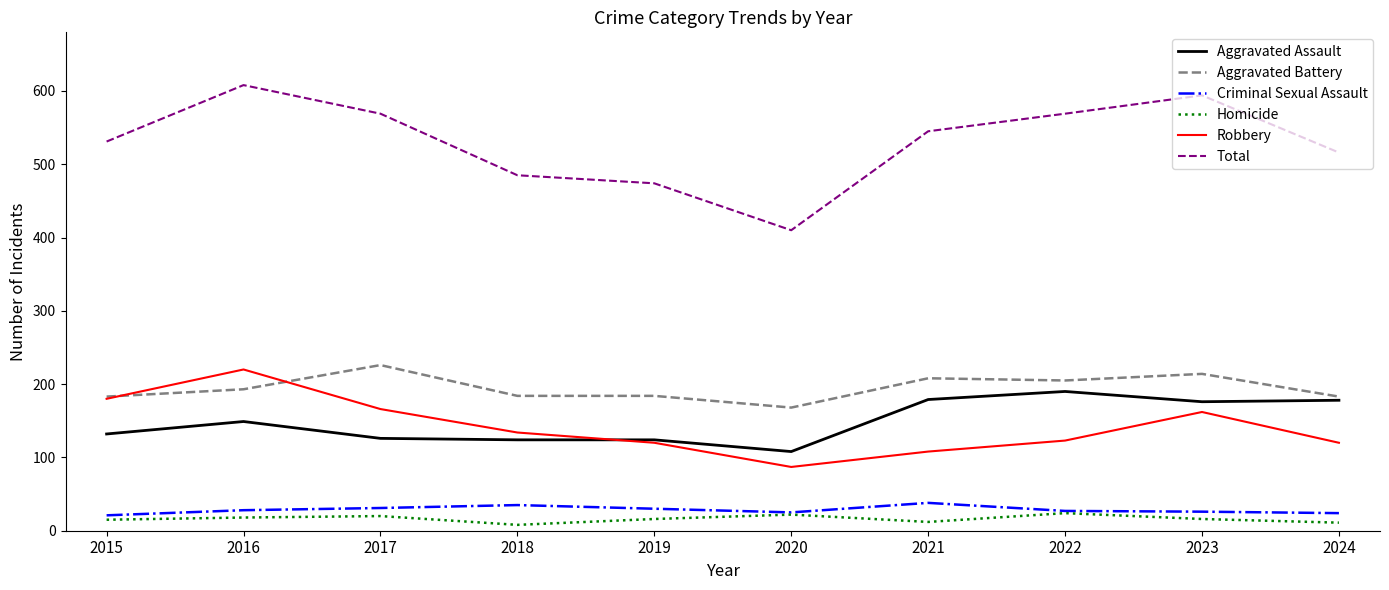

What is the total value across all series at 2015?

1062